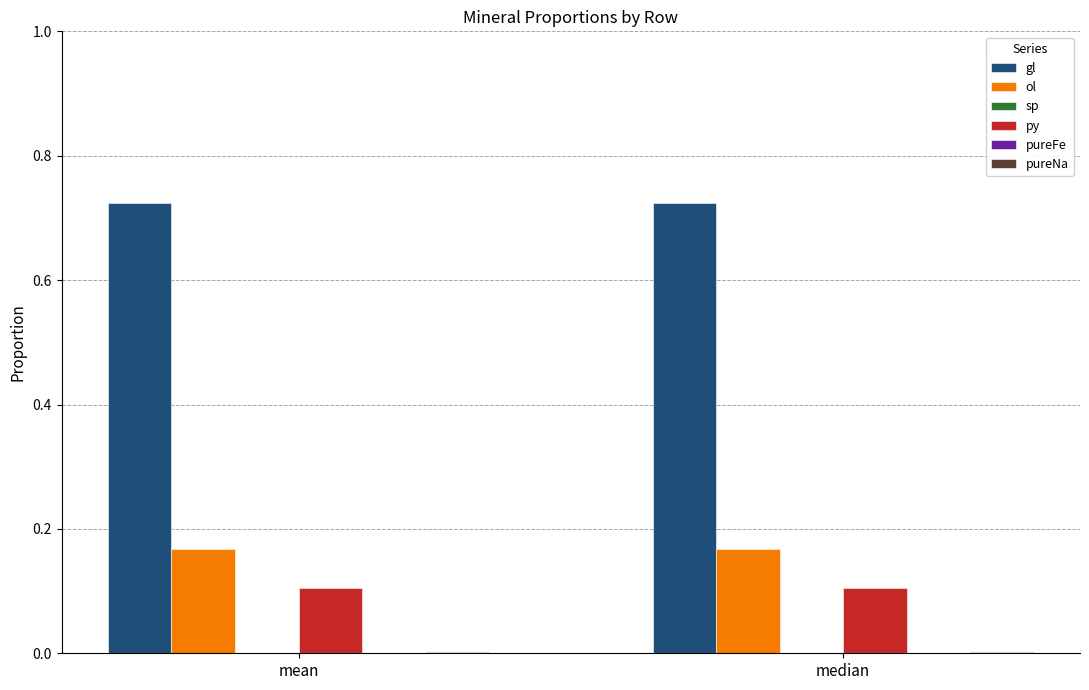

How many groups of bars are there?

2